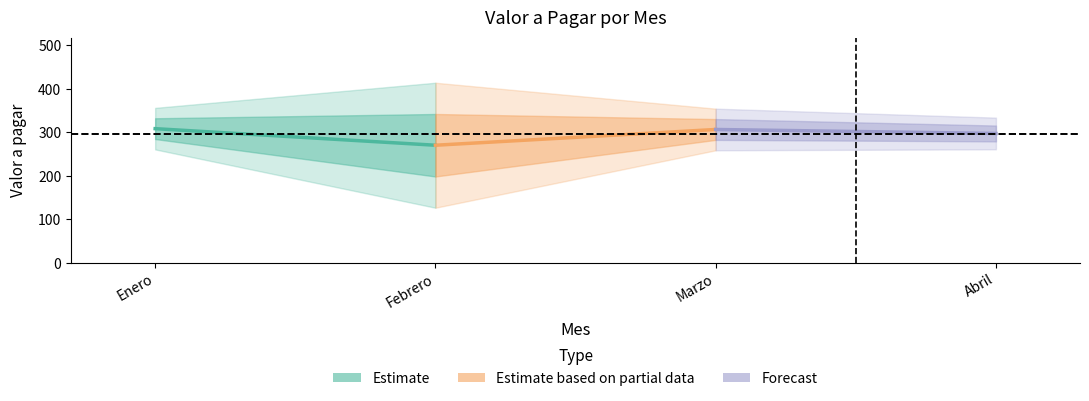

At which label does Estimate first exceed 308?

Enero